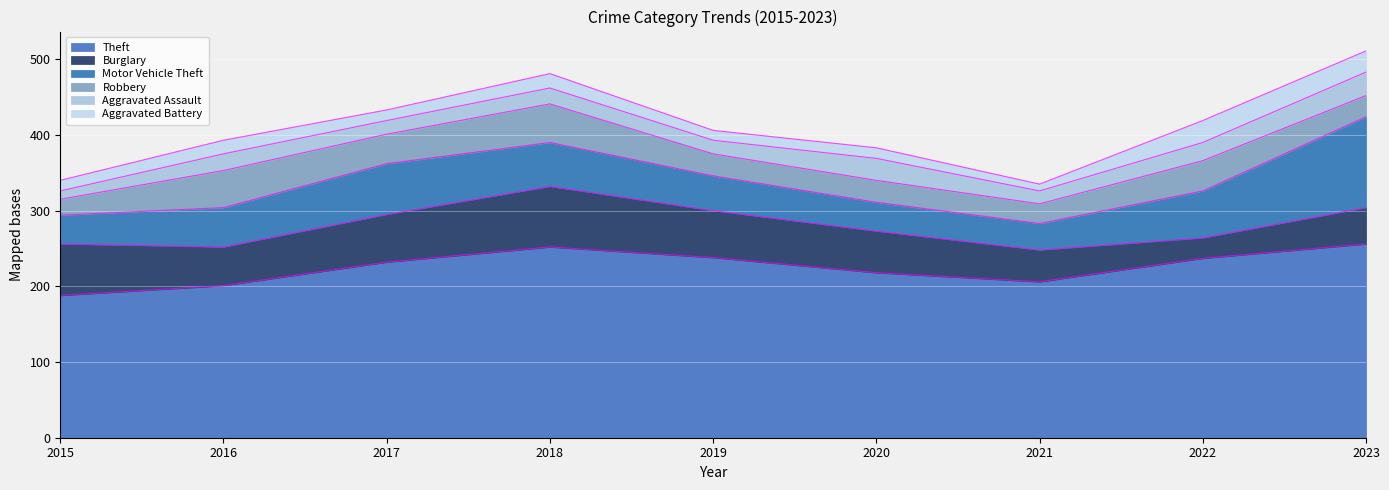

Is the value of Robbery at 2017 greater than the value of Aggravated Battery at 2019?

Yes